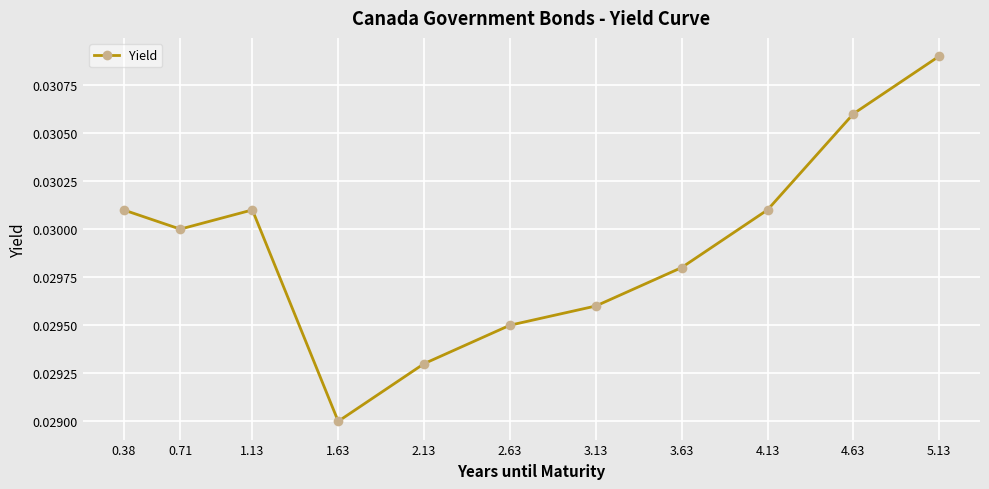

Which label corresponds to the largest value in the chart?

5.13